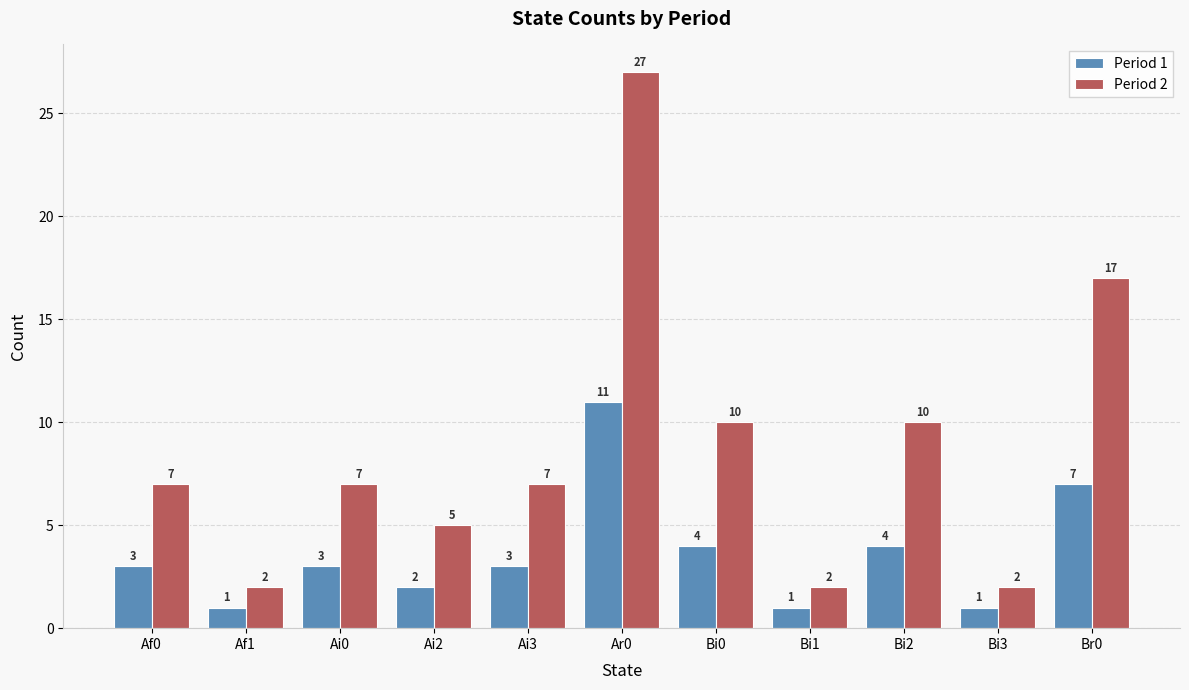

What is the sum of all Period 2 values?

96